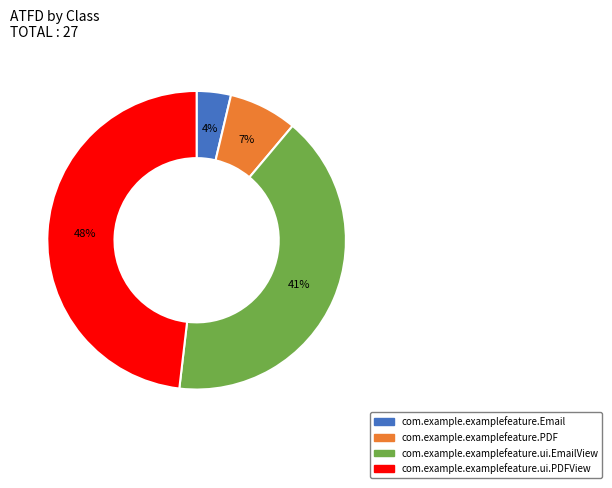

Does com.example.examplefeature.ui.EmailView account for over 50% of the chart?

No